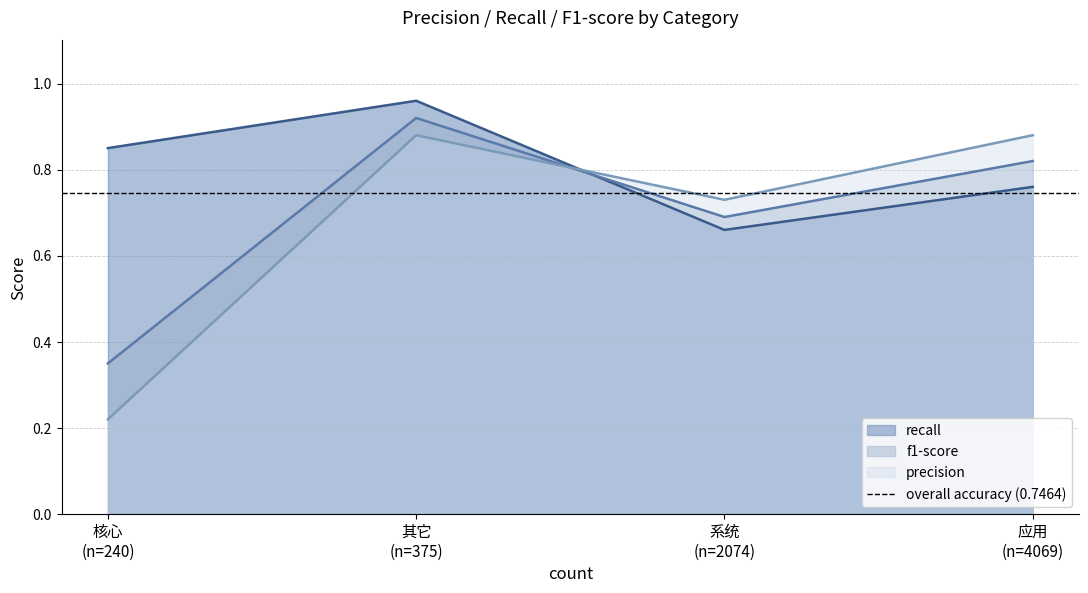

What is the greatest value displayed?

1.0